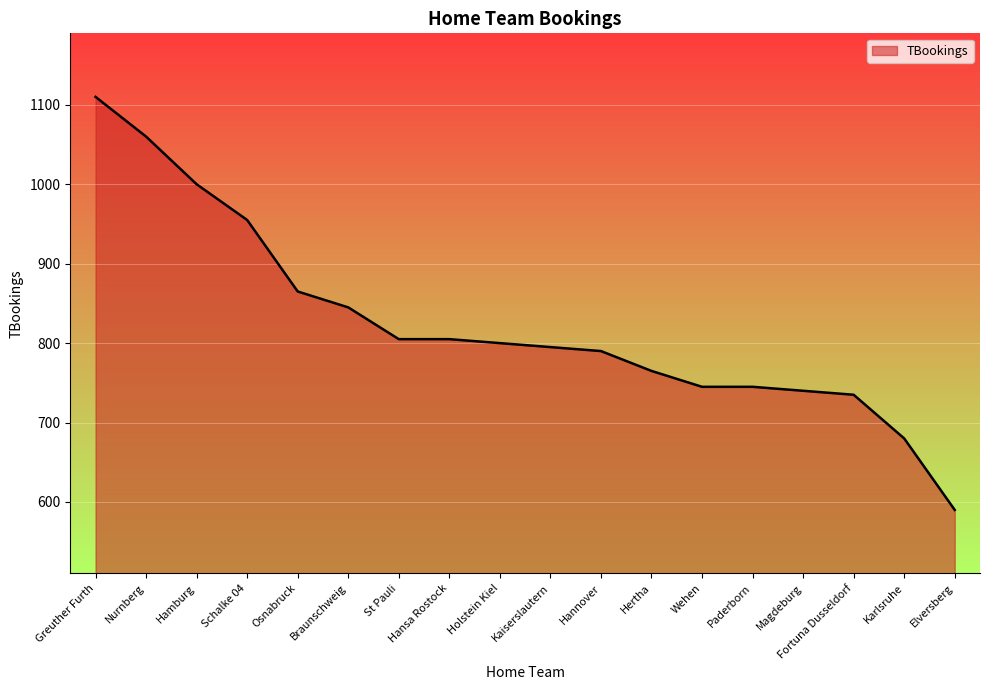

What is the sum of the values at Paderborn and Hansa Rostock?

1550